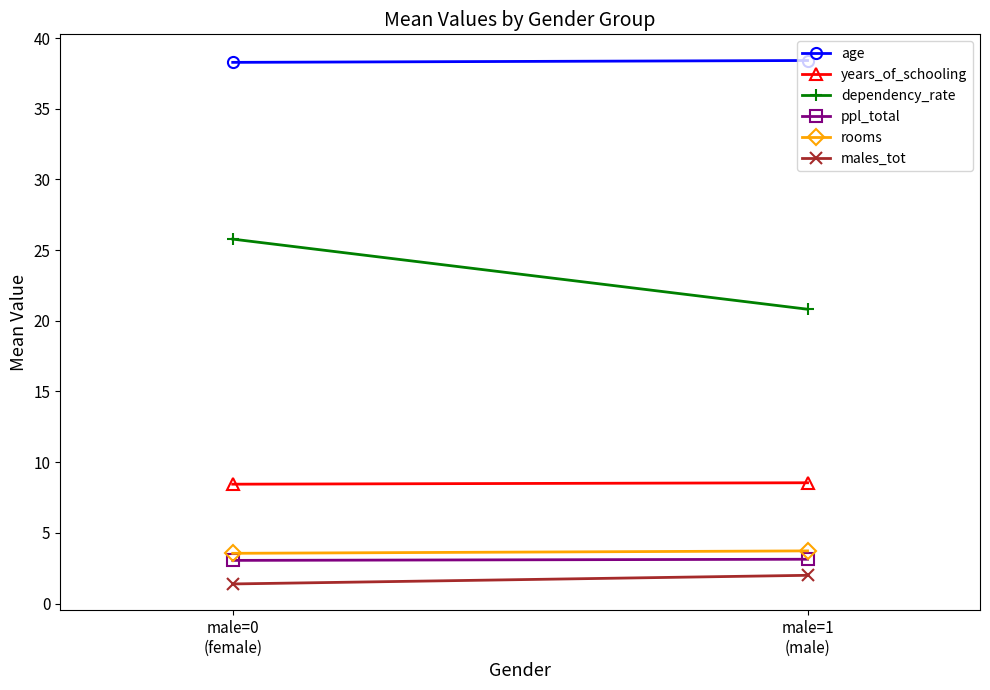

What is the difference between the rooms values at male=1
(male) and male=0
(female)?

0.2